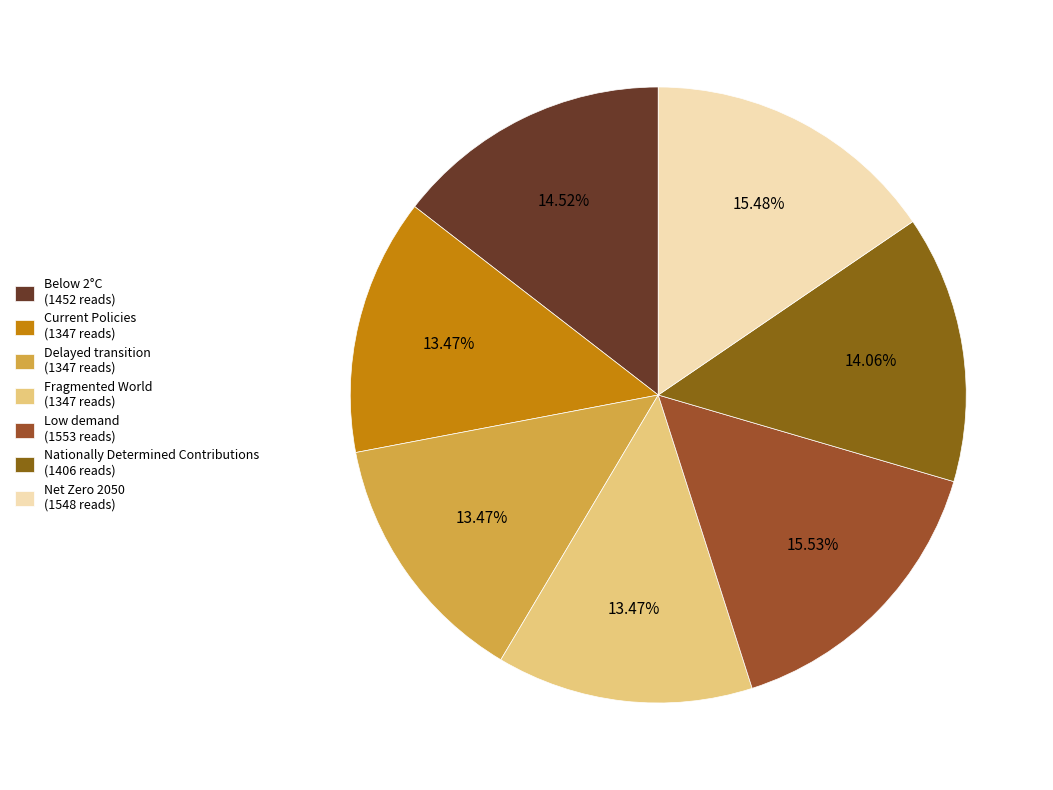

What is the total percentage of Below 2°C and Delayed transition?

28.0%